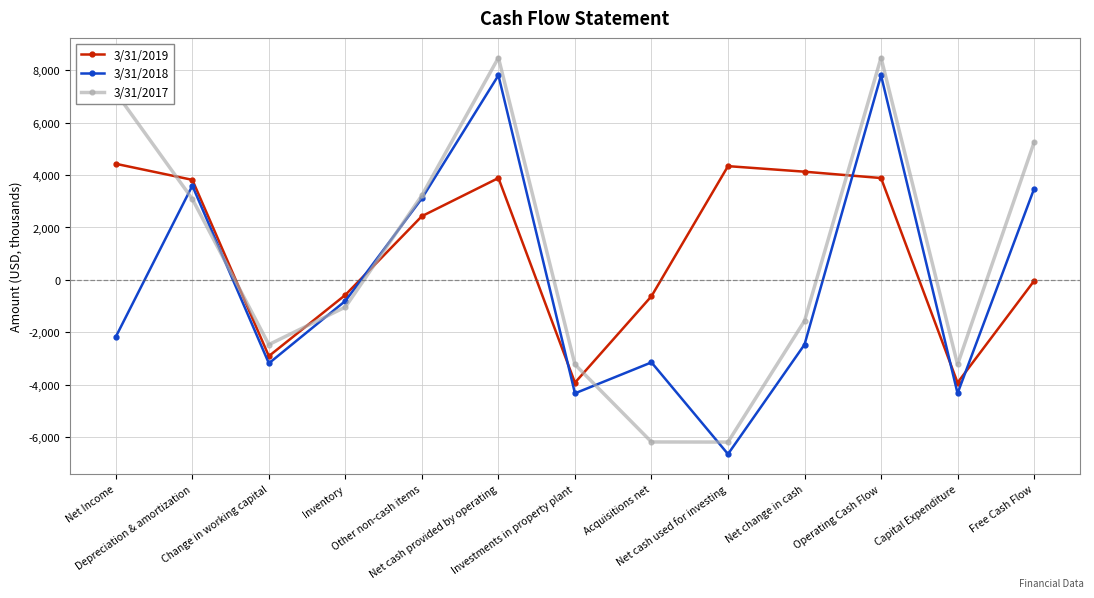

What is the label of the 5th point from the left?

Other non-cash items